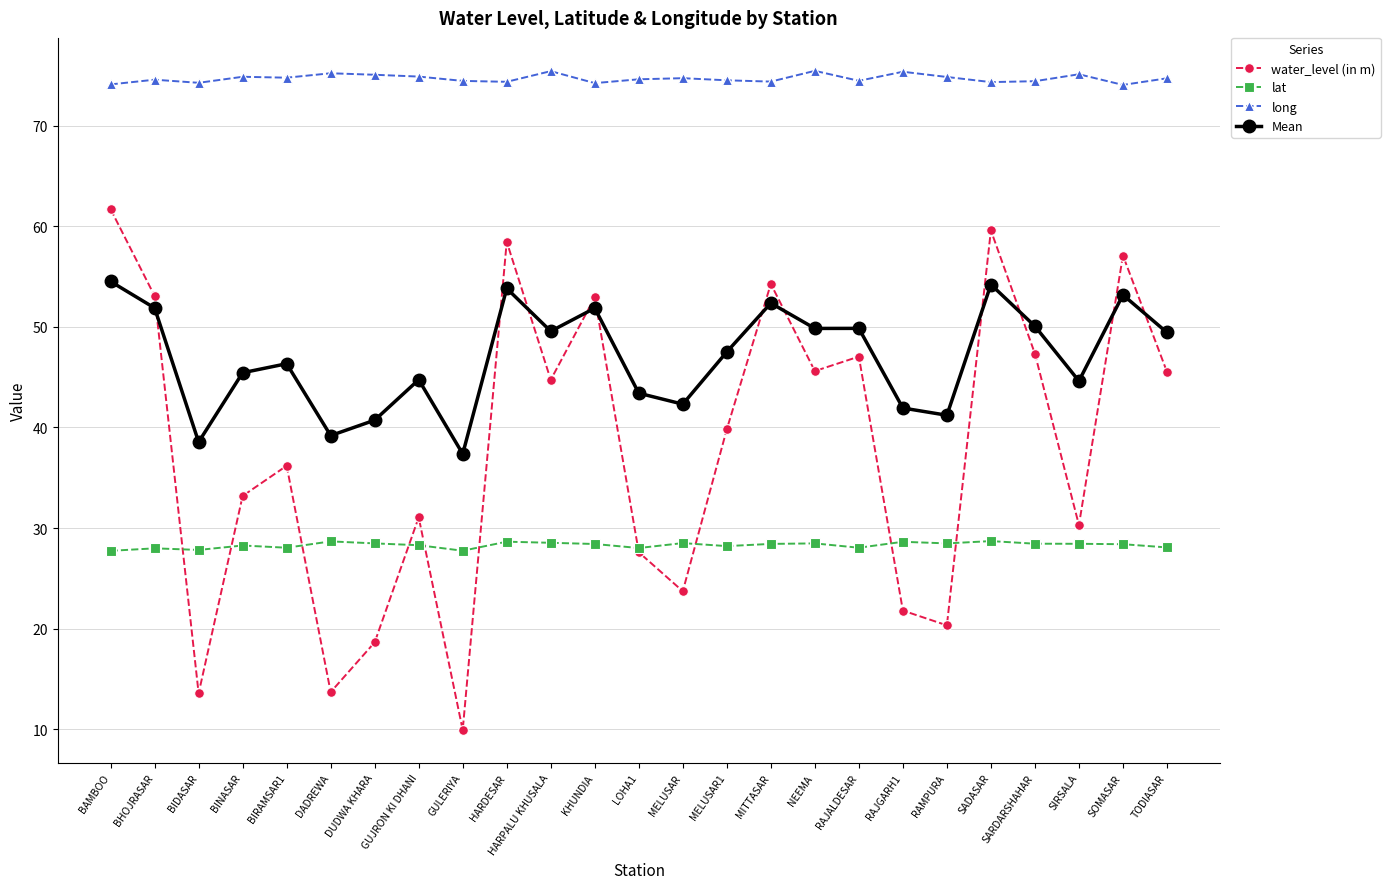

Which series has the largest range (max minus min)?

water_level (in m)